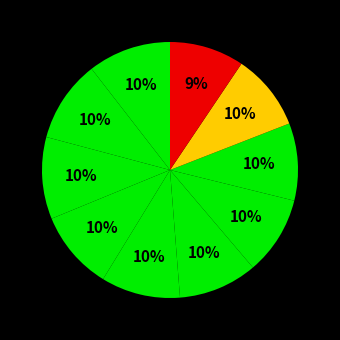

Count the number of slices in the pie.

10